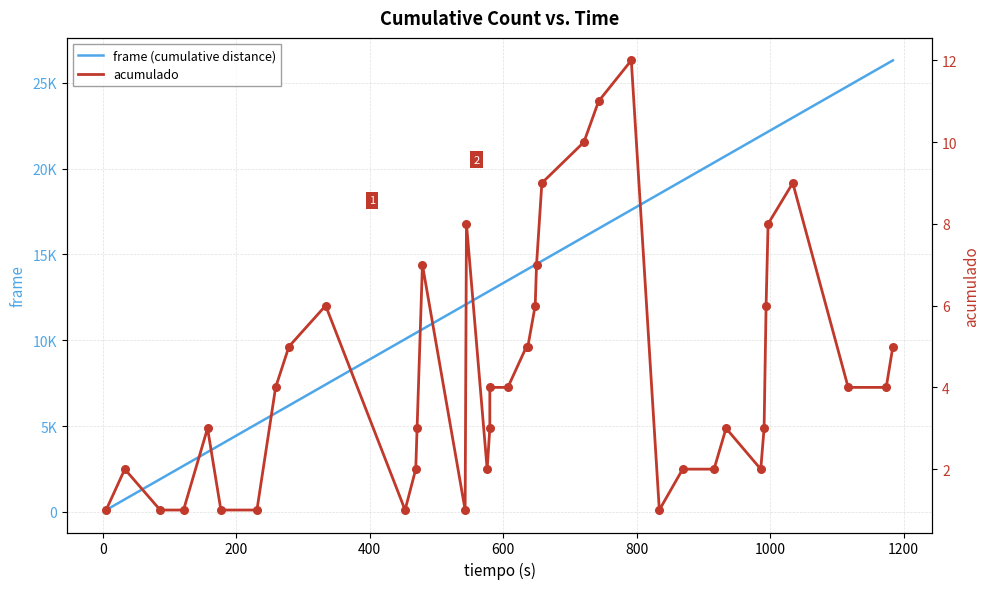

Which series has the largest Y range (max minus min)?

frame (cumulative distance)